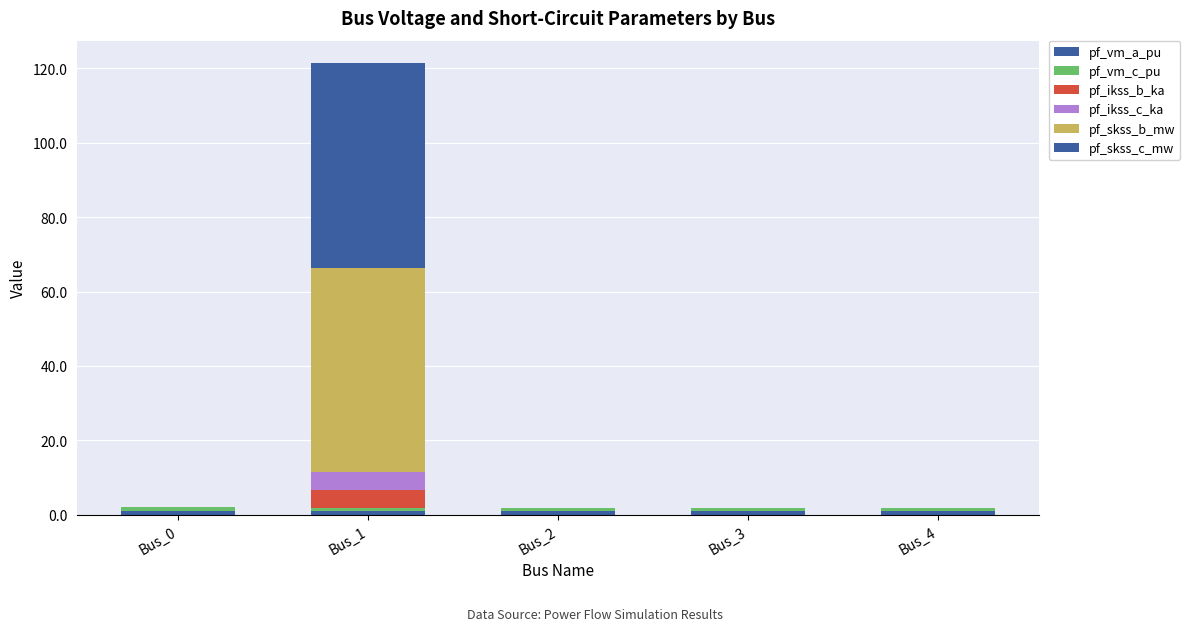

How many categories are shown in the chart?

5